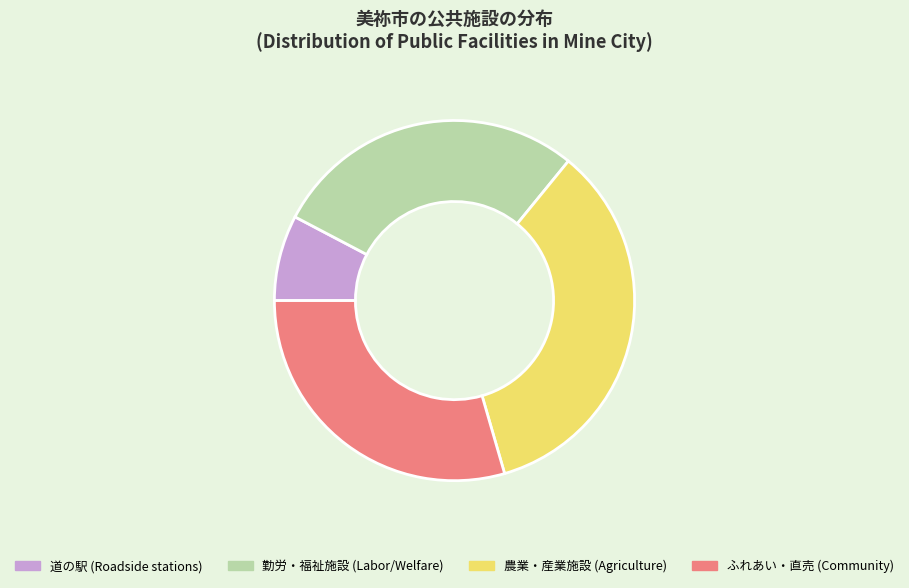

Does any single category account for the majority?

No